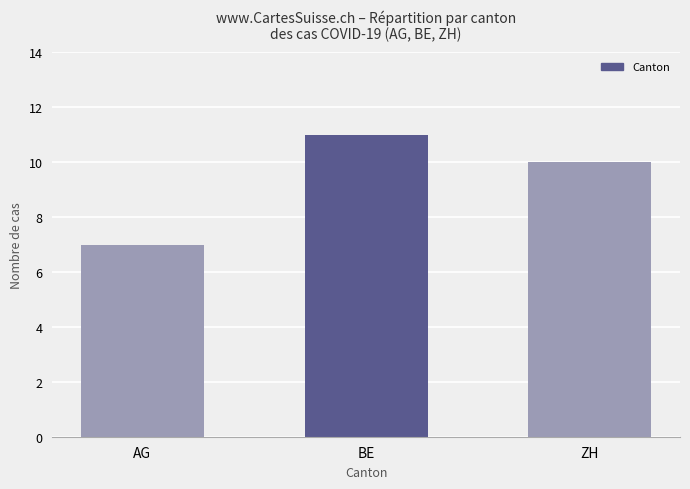

Reading left to right, what are all the values shown in this chart?

7	11	10